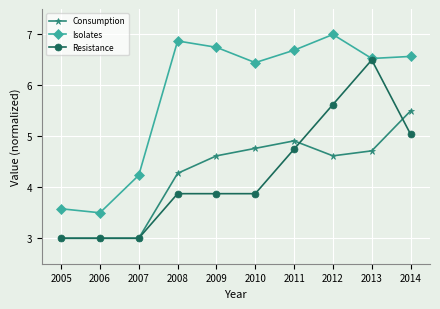

Count the number of data series in this chart.

3